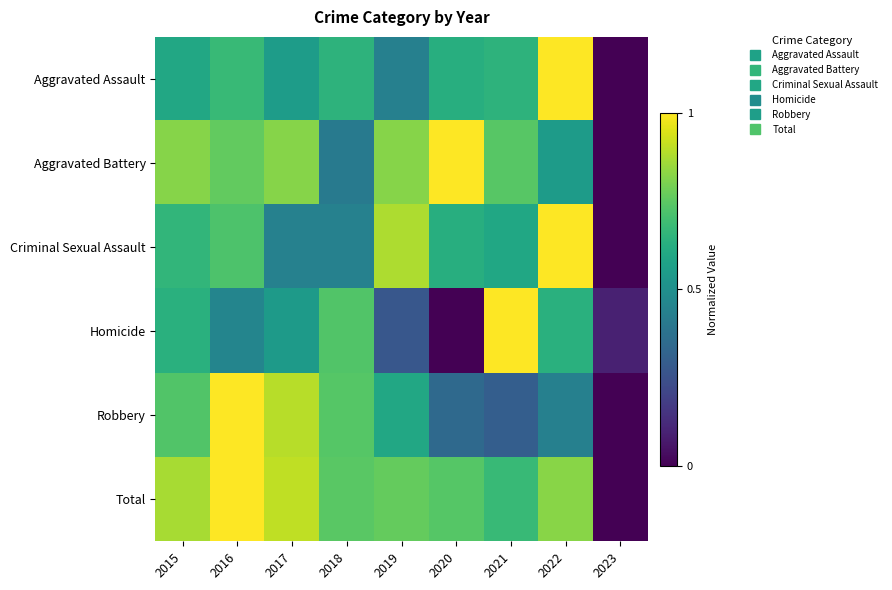

Between 2018 and 2023, which is larger?

2018